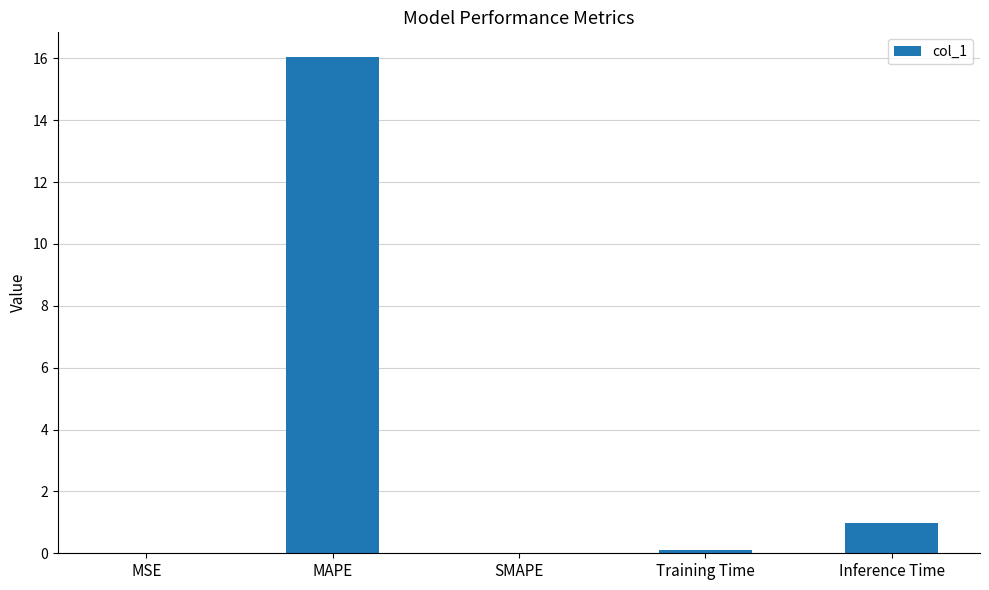

Does the chart contain stacked bars?

No